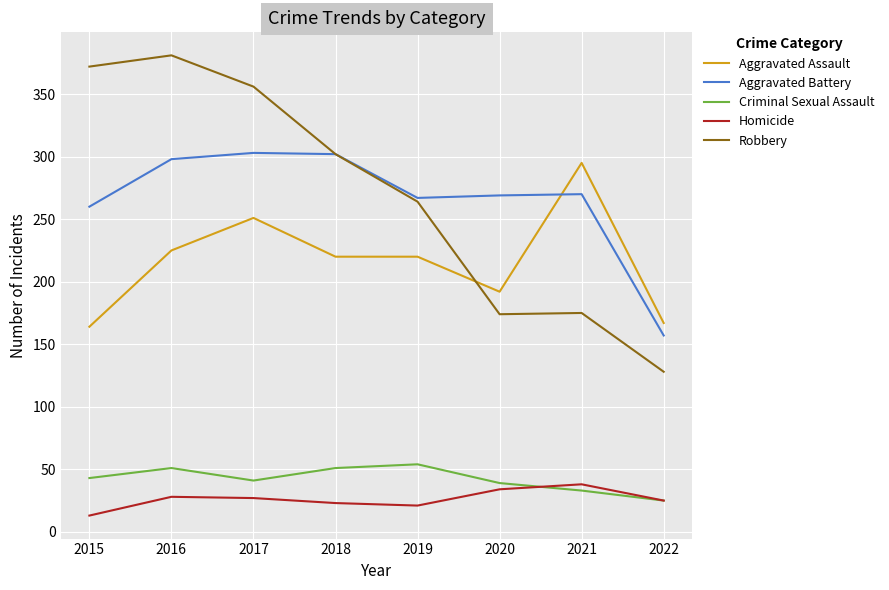

What is the sum of all Aggravated Battery values?

2126